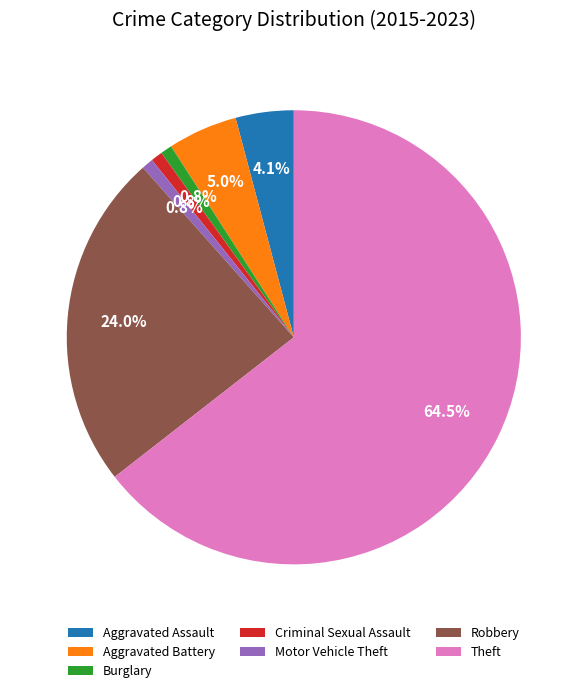

Which has a higher value, Aggravated Battery or Theft?

Theft